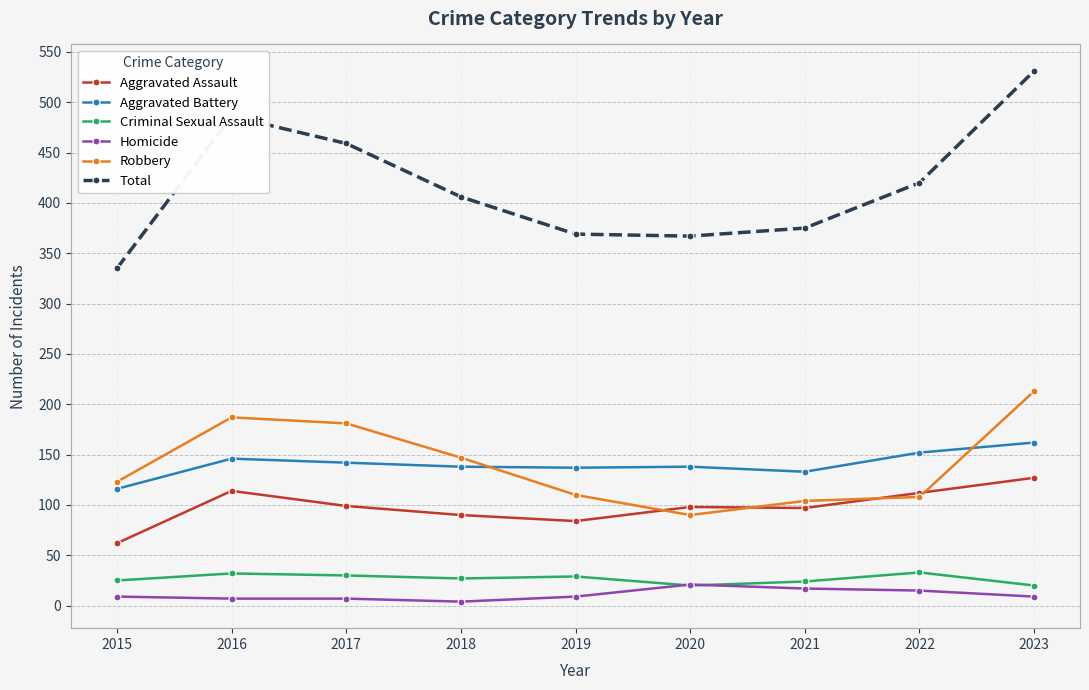

True or false: Aggravated Battery and Criminal Sexual Assault intersect in this chart.

False